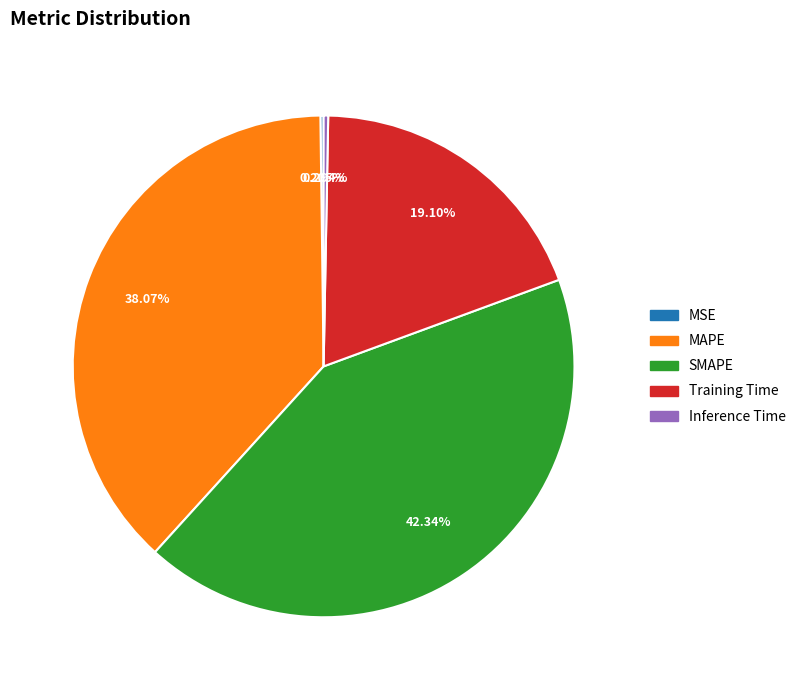

Which slice is the largest?

SMAPE